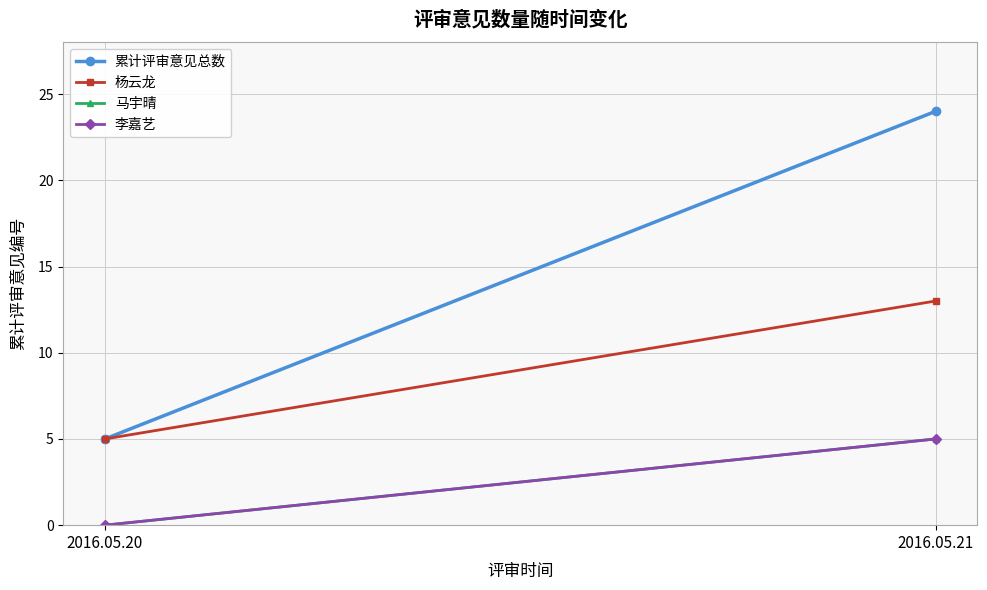

Between 2016.05.20 and 2016.05.21, which is larger?

2016.05.21